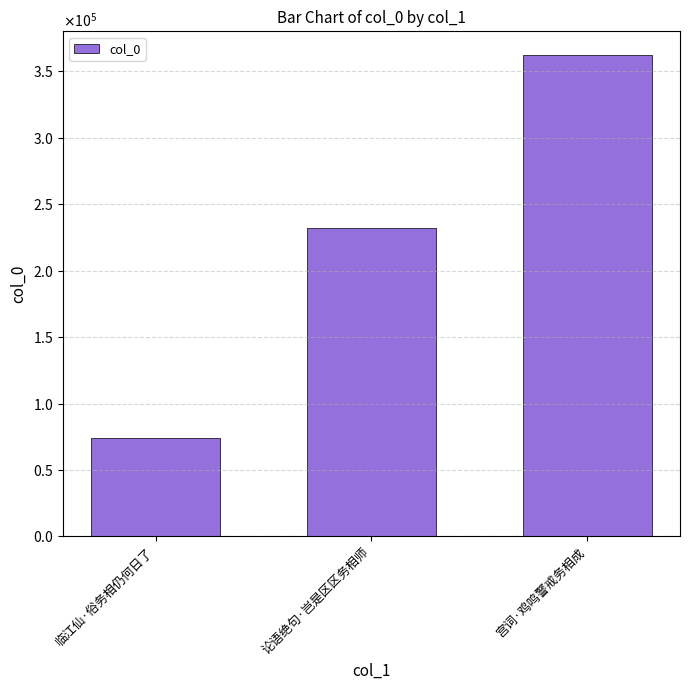

What is the label of the 3rd bar from the right?

临江仙·俗务相仍何日了